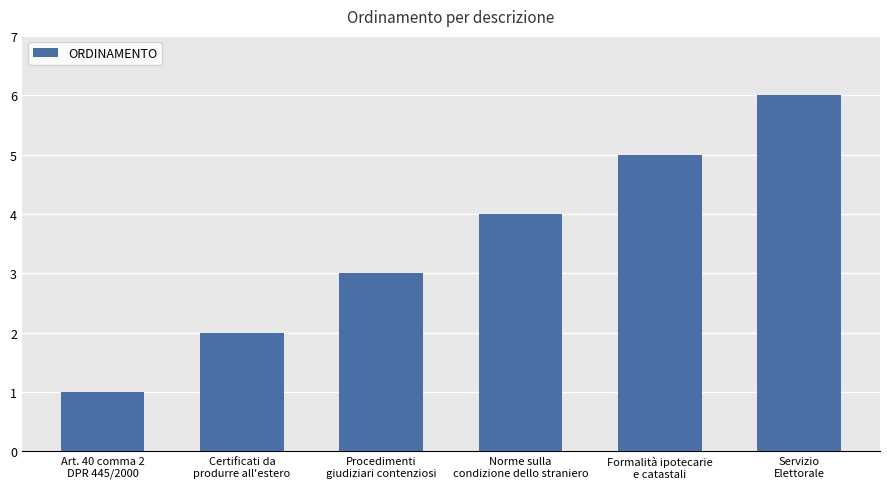

What is the greatest value displayed?

6